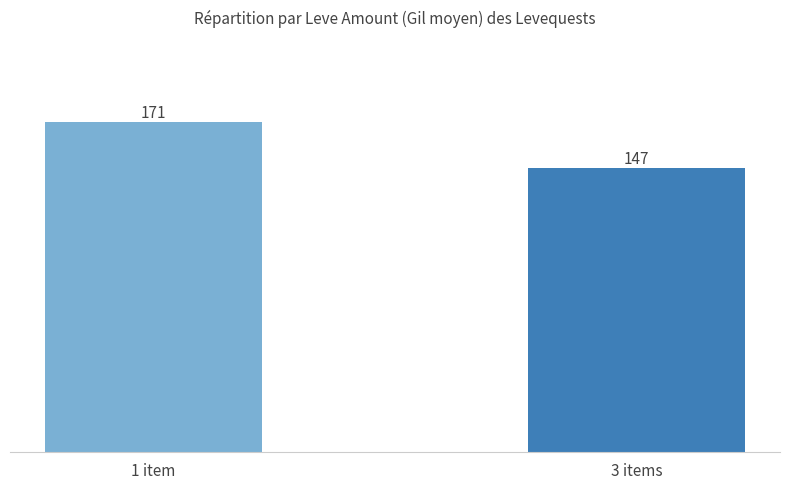

List the labels in order of value, smallest first.

3 items, 1 item